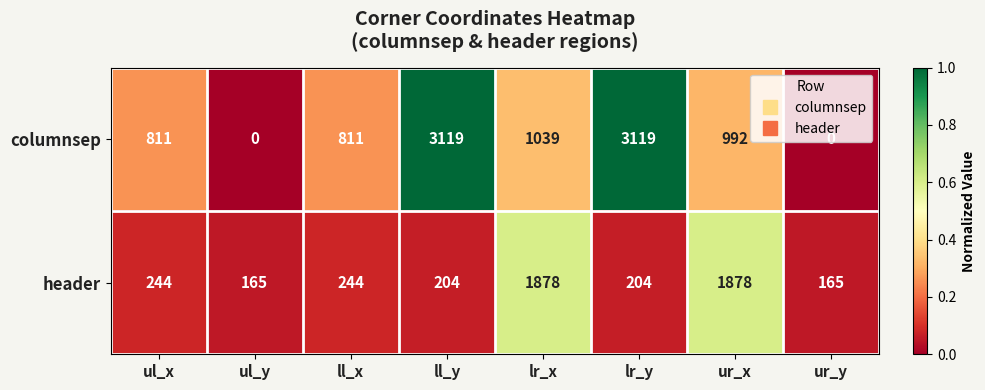

What is the greatest value displayed?

3119